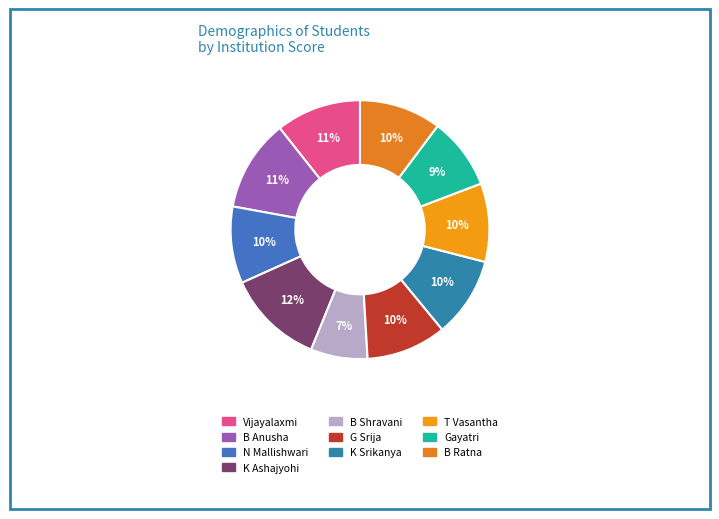

The B Anusha slice represents 23% of the pie. True or false?

False